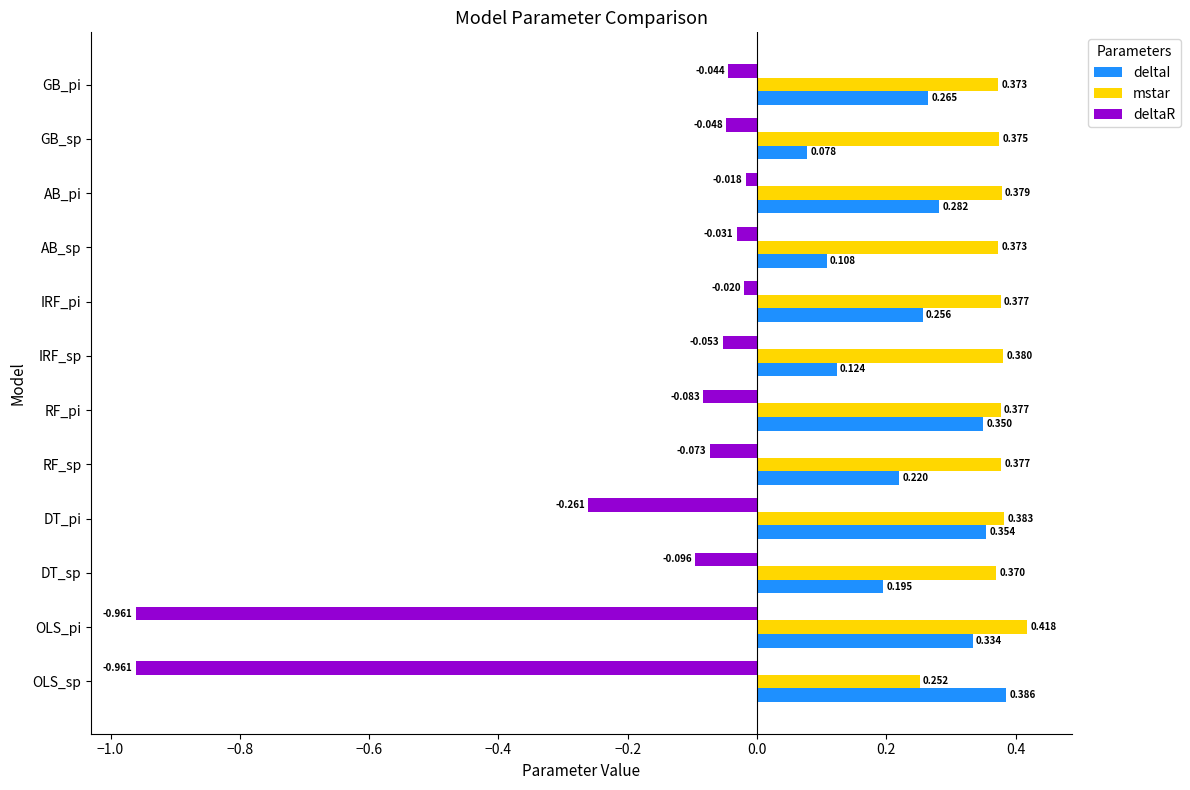

Which series has the largest range (max minus min)?

deltaR